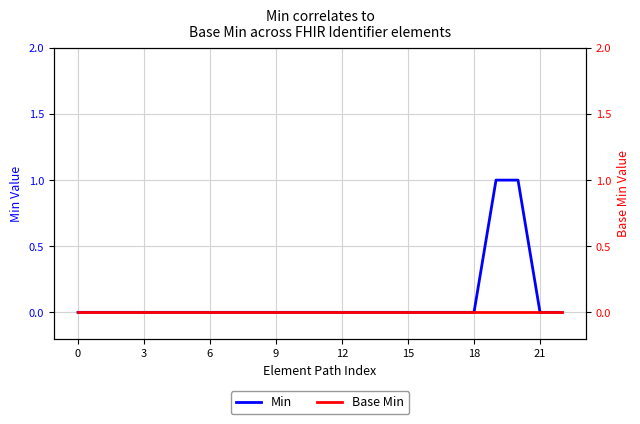

Which series changed the most between 6 and 14?

Min